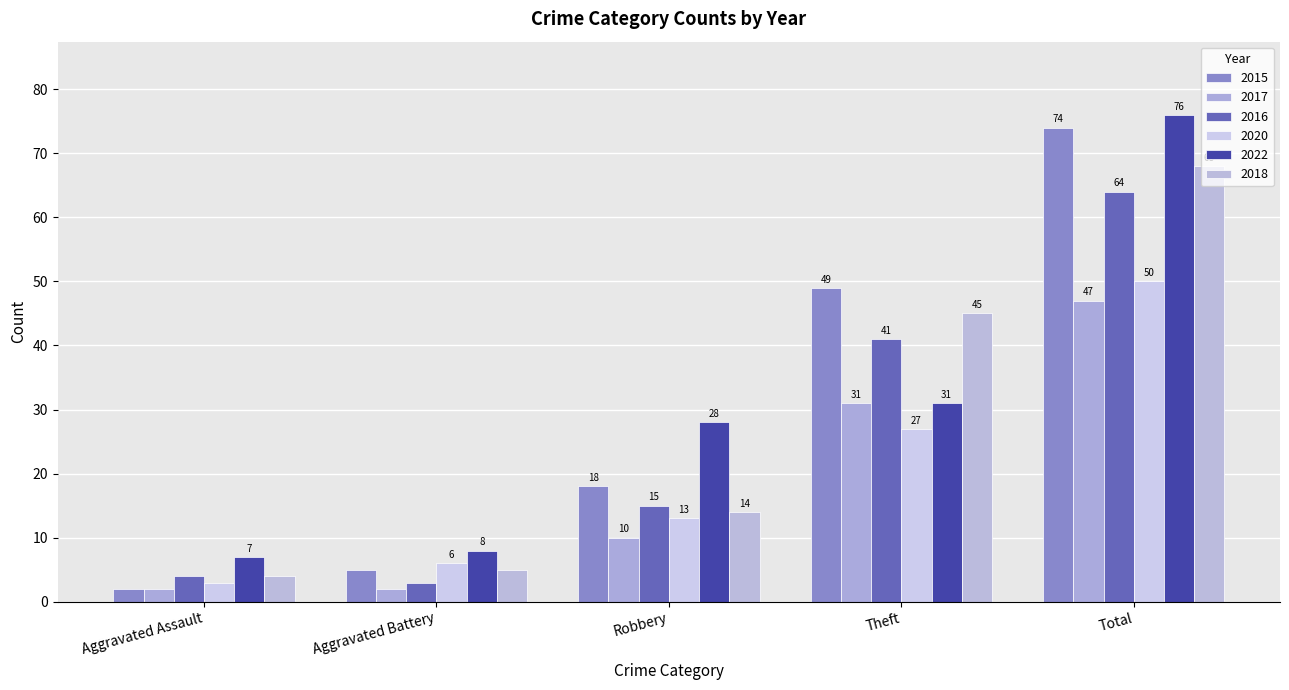

At which category is the sum across all series the highest?

Total